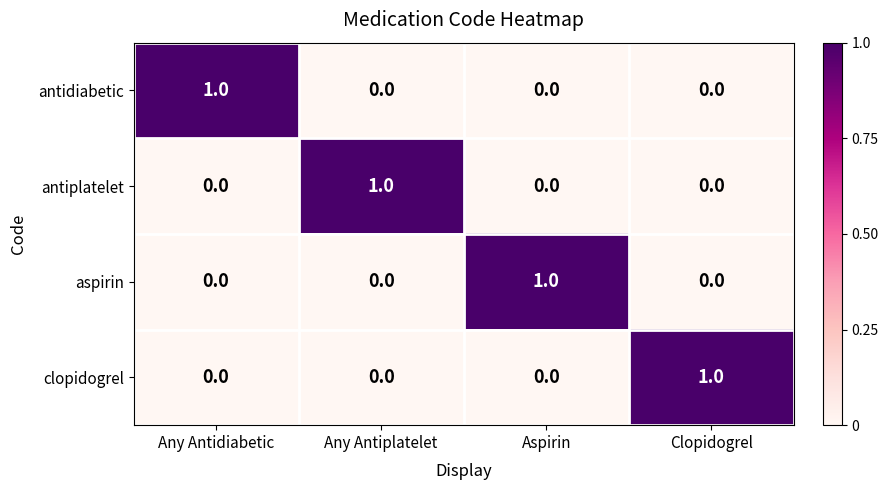

At how many categories does at least one series exceed 0?

4